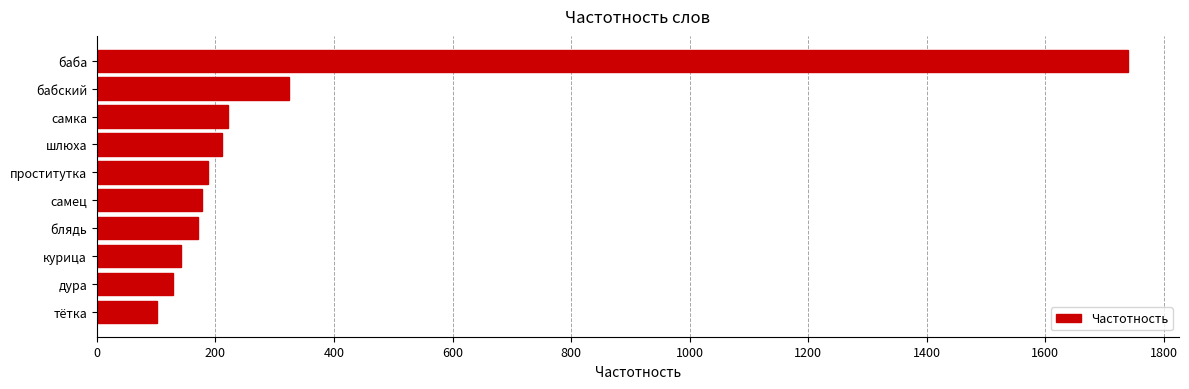

What is the ratio of the value at блядь to the value at дура?

1.3